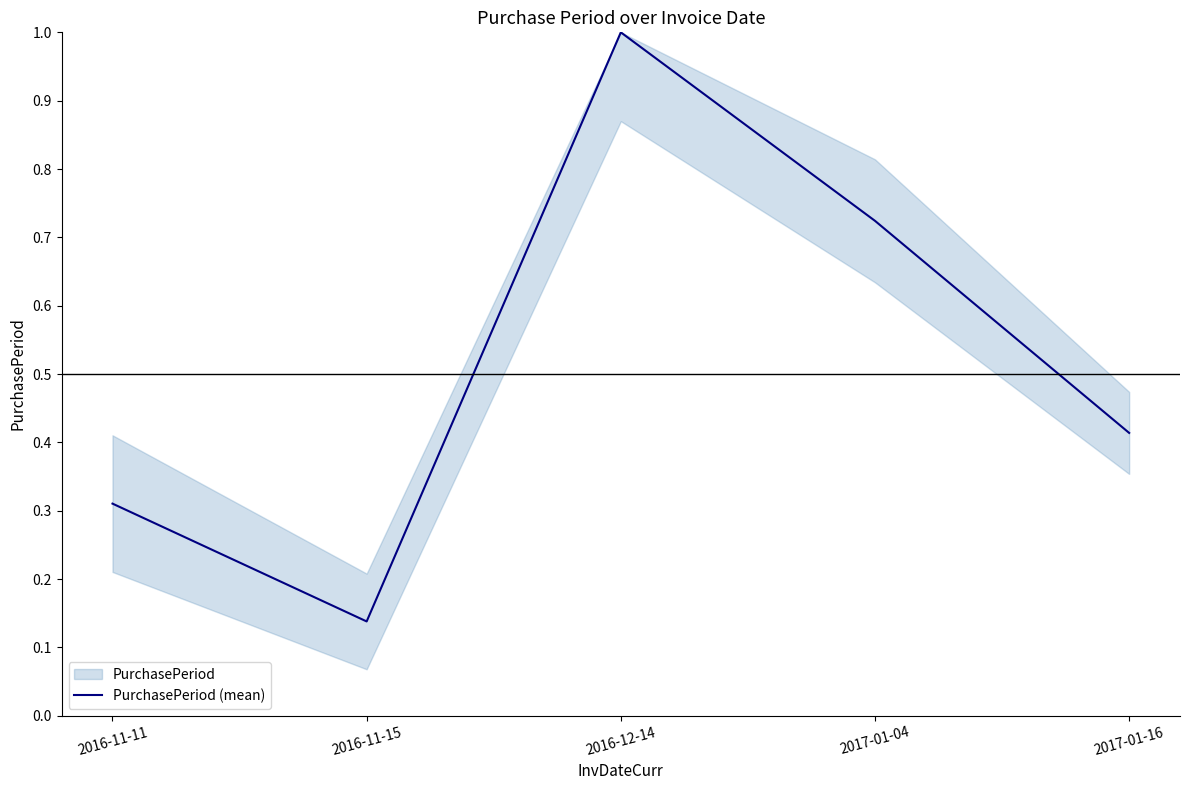

List the labels in order of value, largest first.

2016-12-14, 2017-01-04, 2017-01-16, 2016-11-11, 2016-11-15